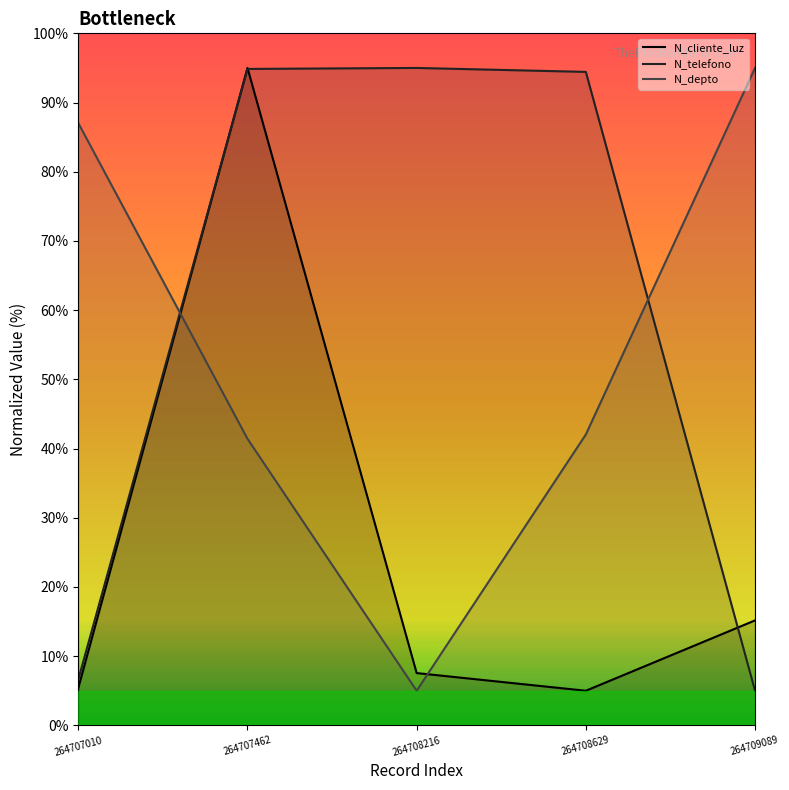

What is the value of the N_depto point at the 3rd from the left?

5.0